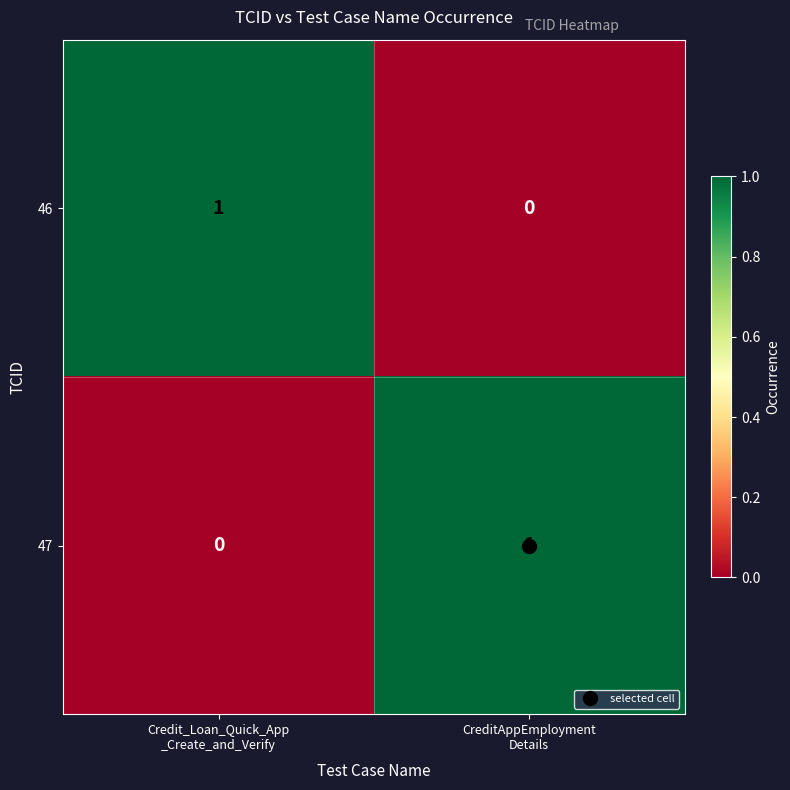

What is the total value across all series at CreditAppEmployment
Details?

1